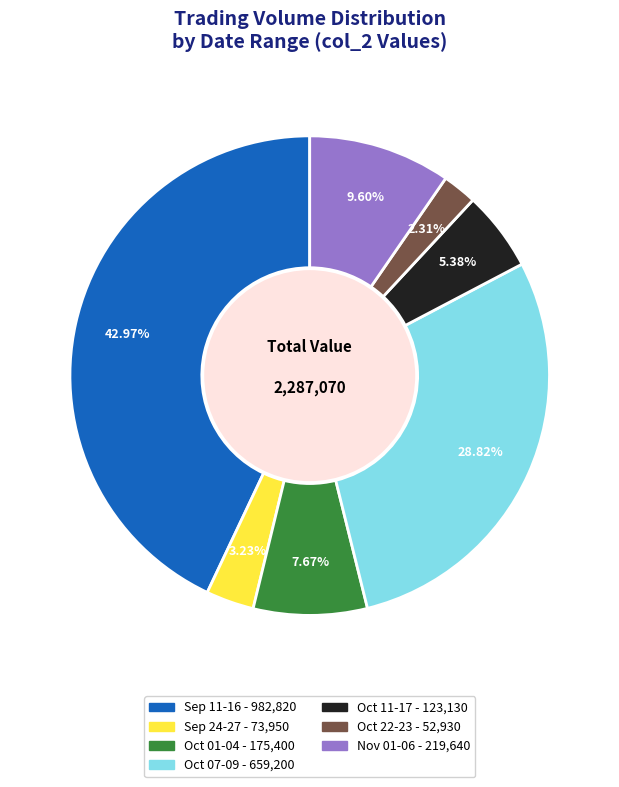

Does any single category account for the majority?

No